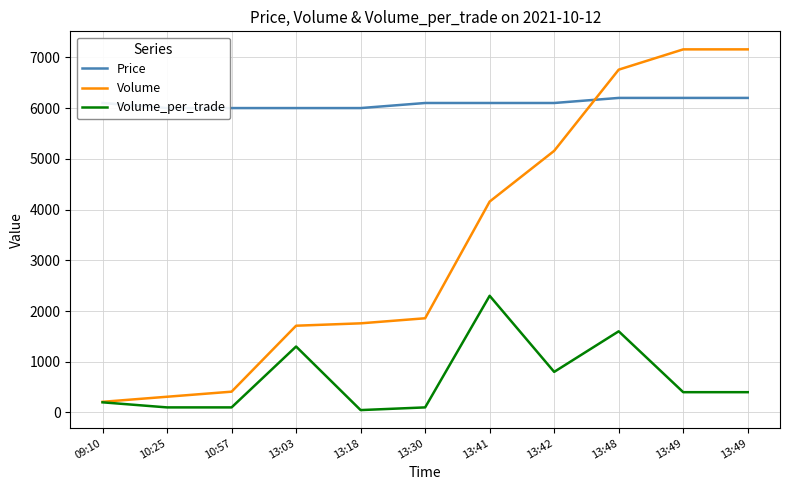

Reading right to left, what are all the values shown in this chart?

Price: 6200	6200	6200	6100	6100	6100	6000	6000	6000	6000	6100
Volume: 7157	7157	6757	5157	4157	1857	1757	1710	410	310	210
Volume_per_trade: 400	400	1600	800	2300	100	47	1300	100	100	200